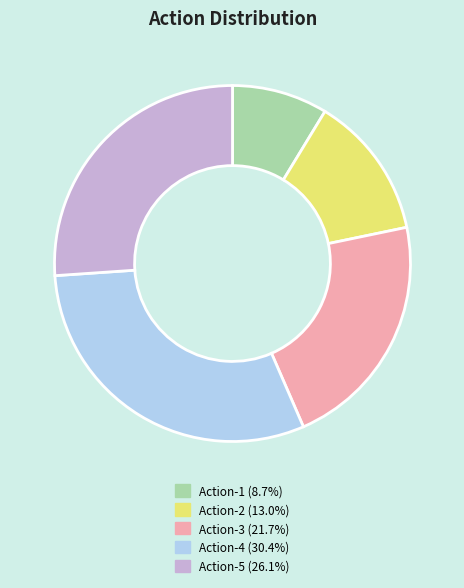

The Action-5 slice represents 26% of the pie. True or false?

True